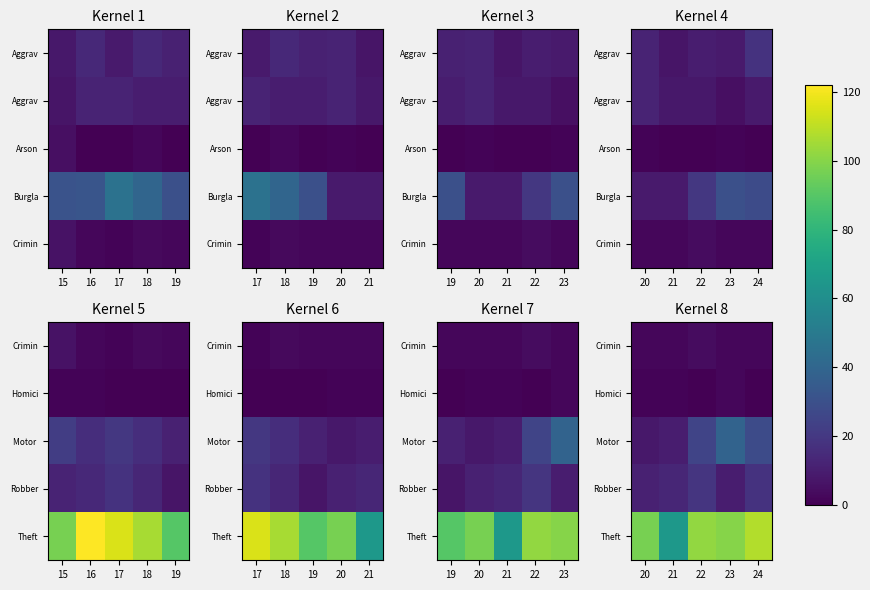

The Crimin series shows 2 at 22. True or false?

False